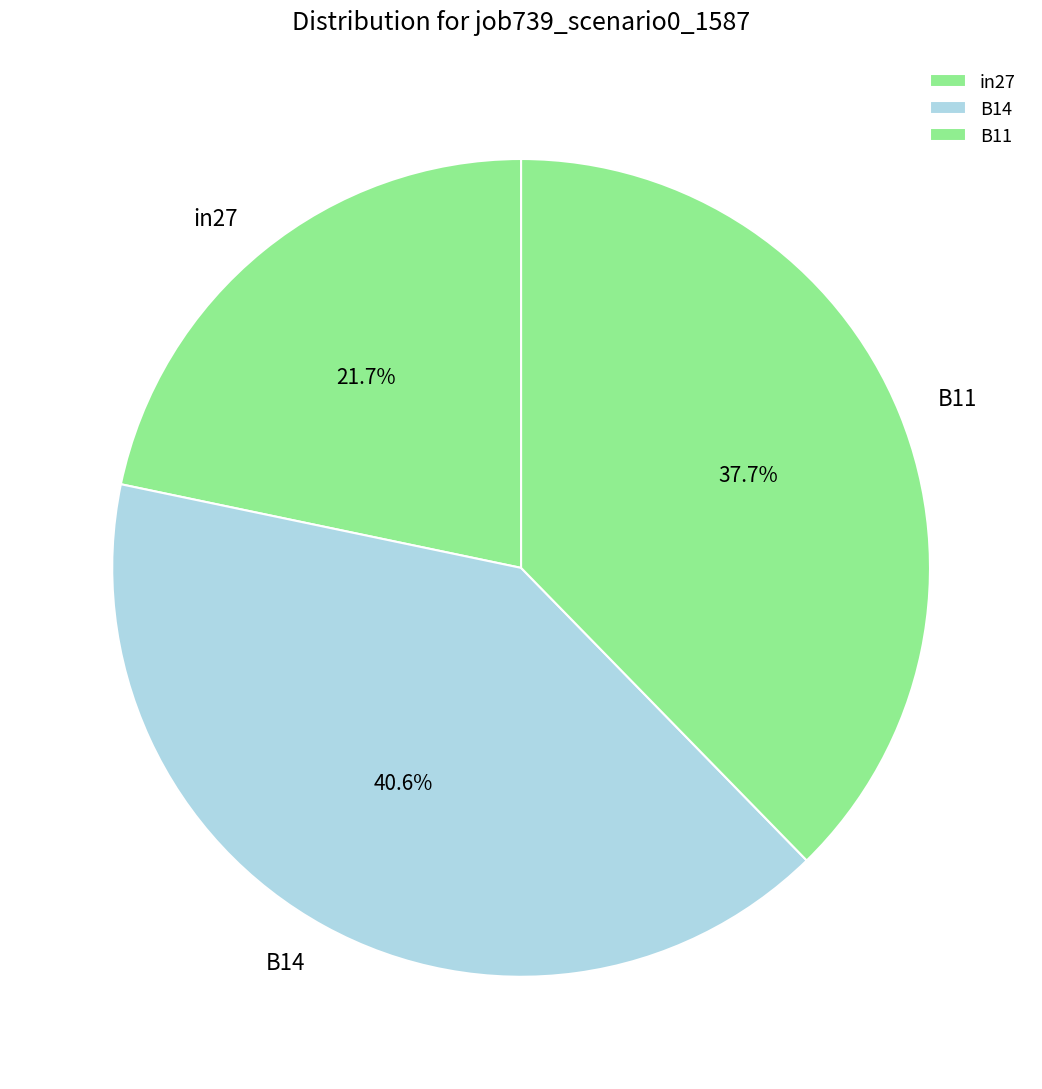

Count the number of slices in the pie.

3